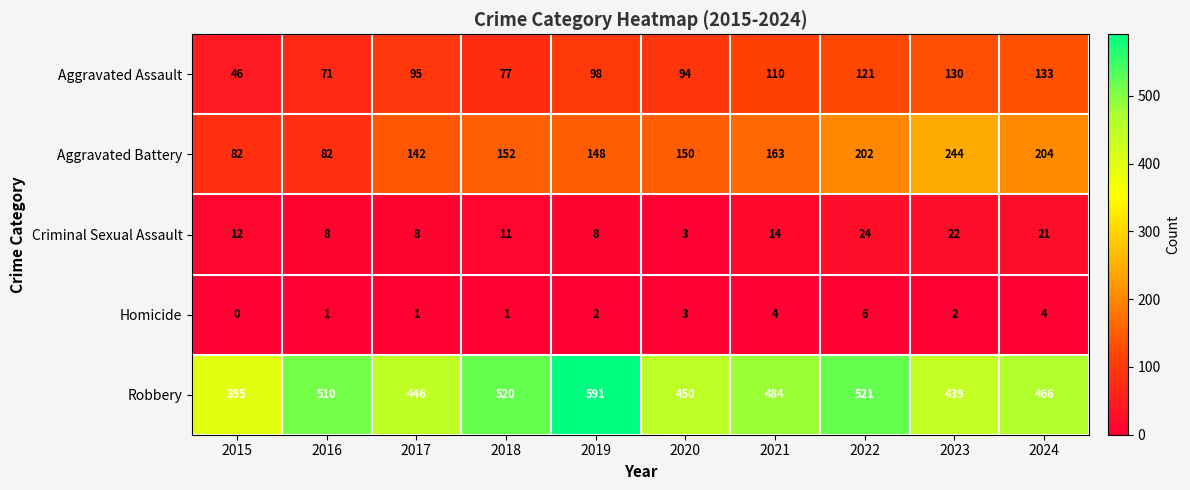

List the series in order of their peak value, lowest first.

Homicide, Criminal Sexual Assault, Aggravated Assault, Aggravated Battery, Robbery